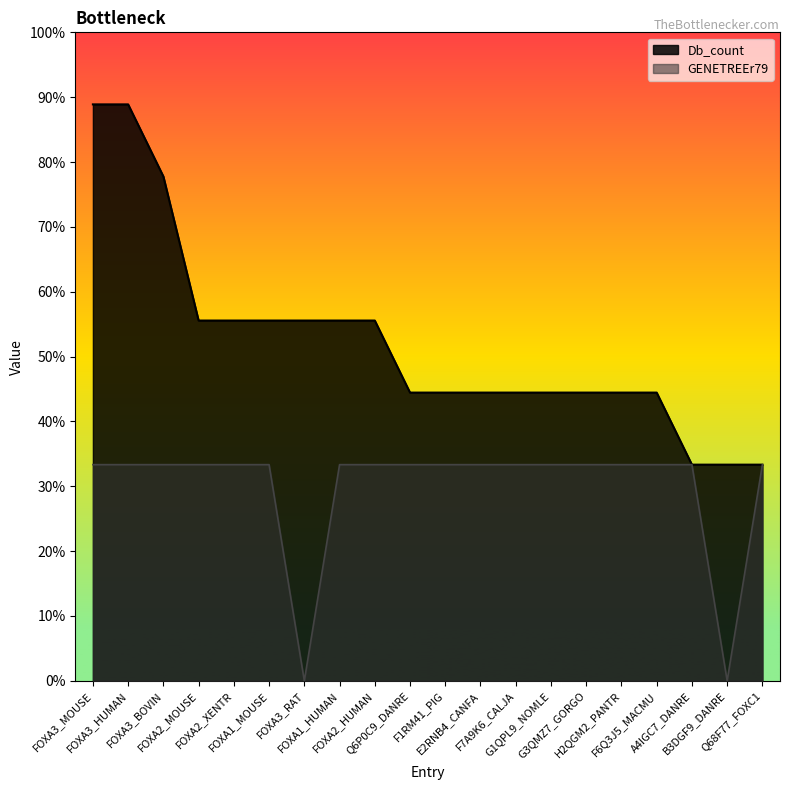

True or false: GENETREEr79 and Db_count intersect in this chart.

False